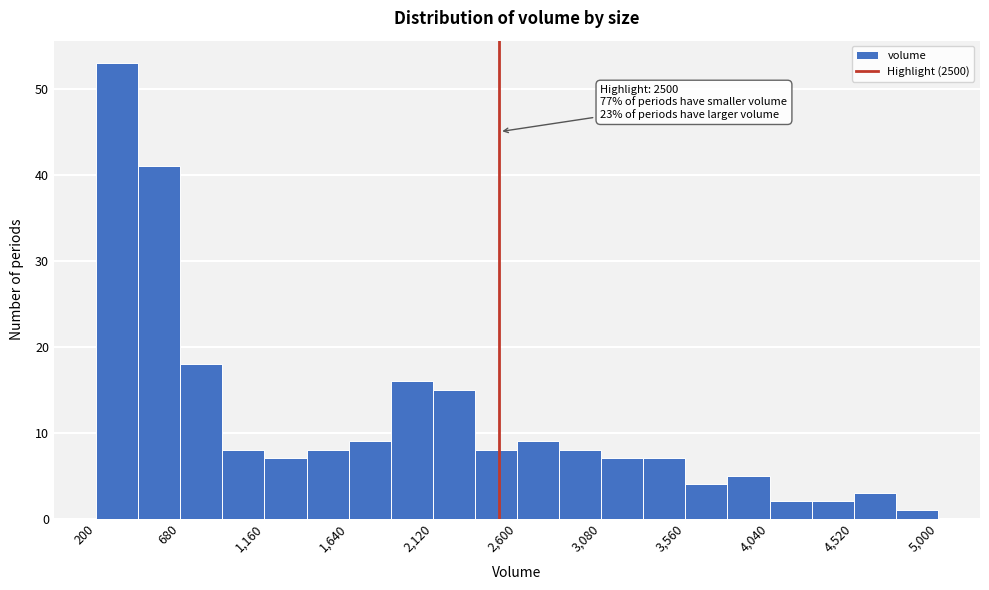

Over which range of the x-axis is the bar tallest?

200 to 440